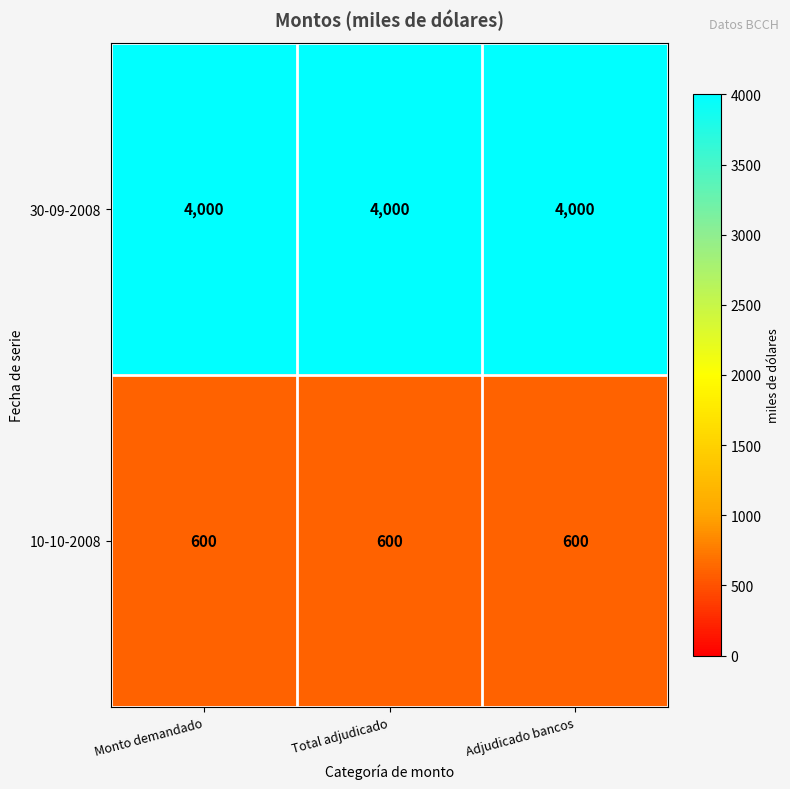

What is the sum of all 10-10-2008 values?

1800